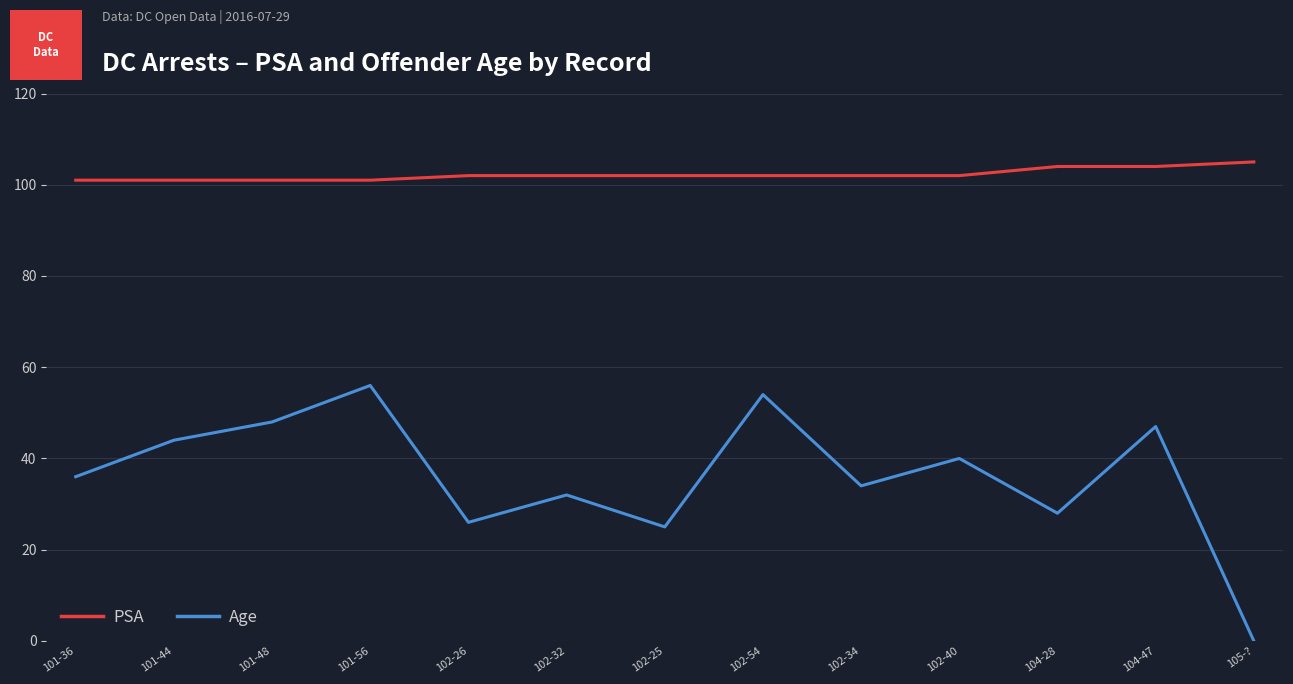

What is the average value of the PSA series?

102